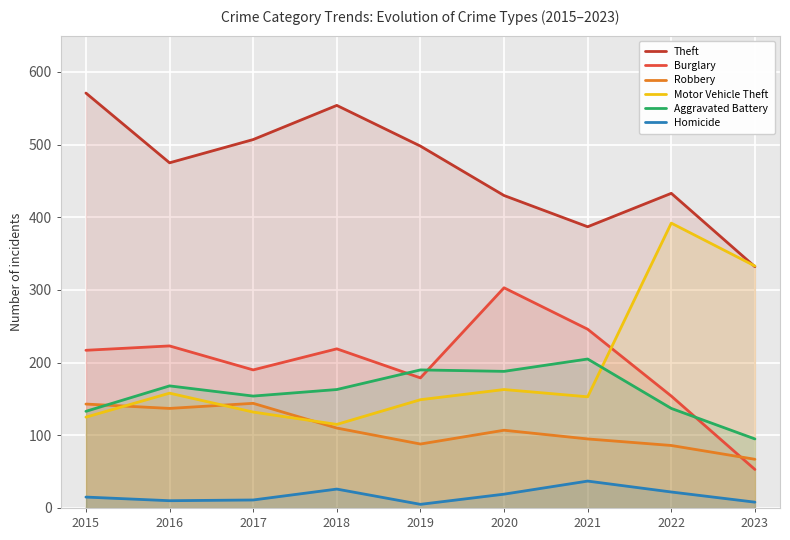

Which series has the largest range (max minus min)?

Motor Vehicle Theft